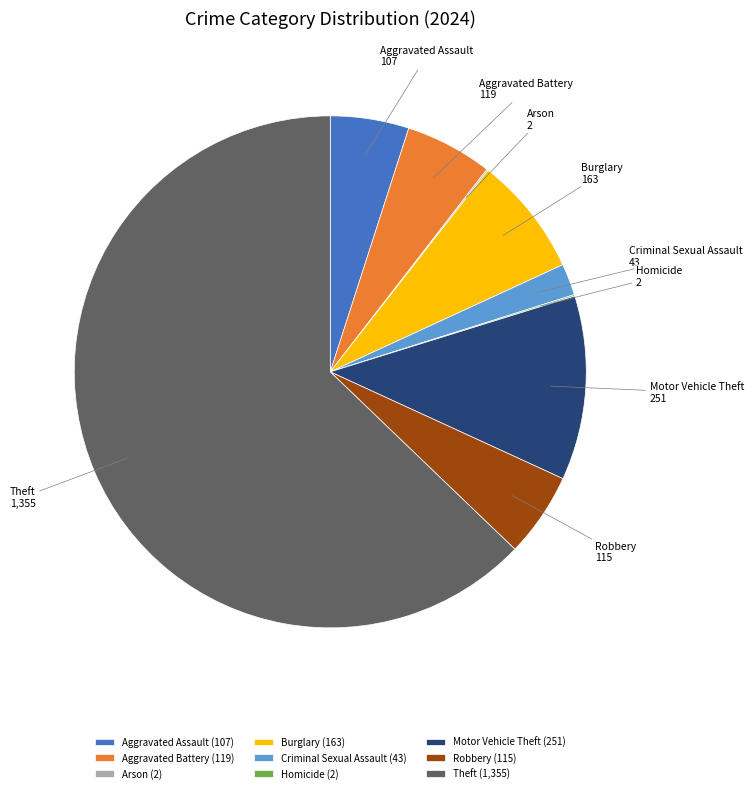

Does any single category account for the majority?

Yes